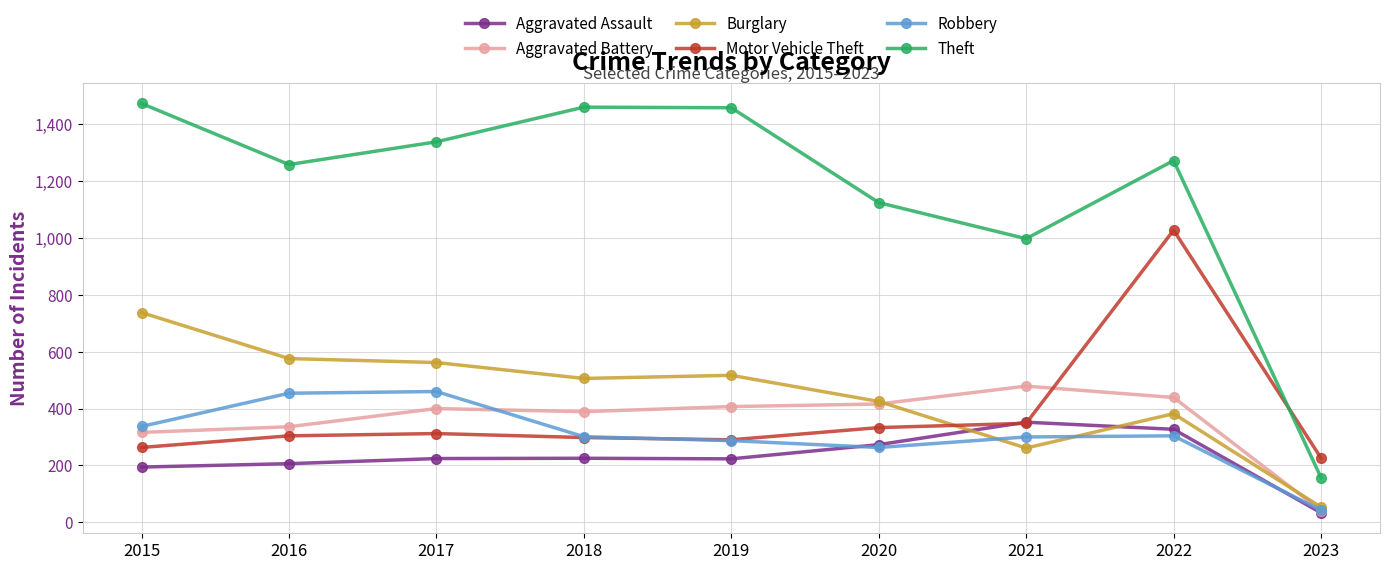

How many values in the Aggravated Assault series are below 224?

4